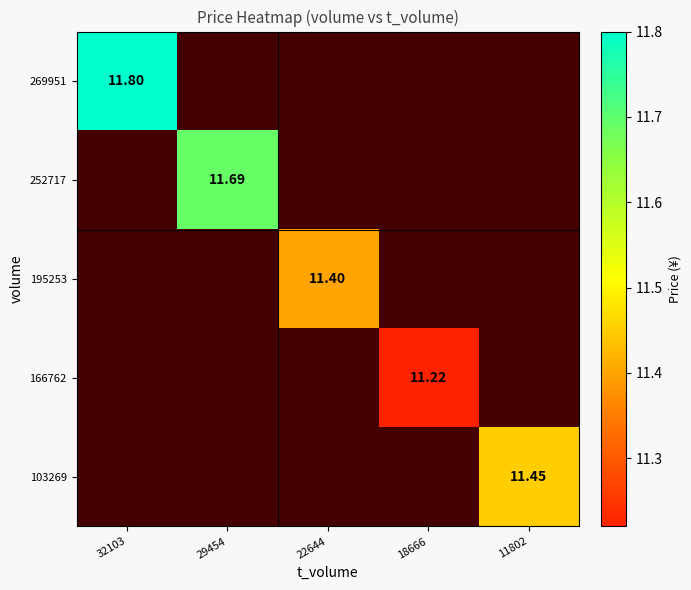

What is the smallest value displayed?

11.2